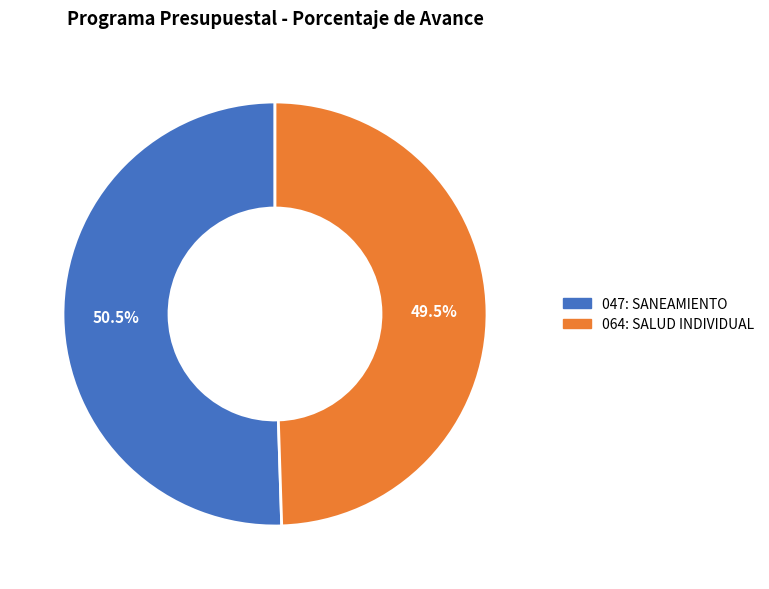

Which has a higher value, 064: SALUD INDIVIDUAL or 047: SANEAMIENTO?

047: SANEAMIENTO